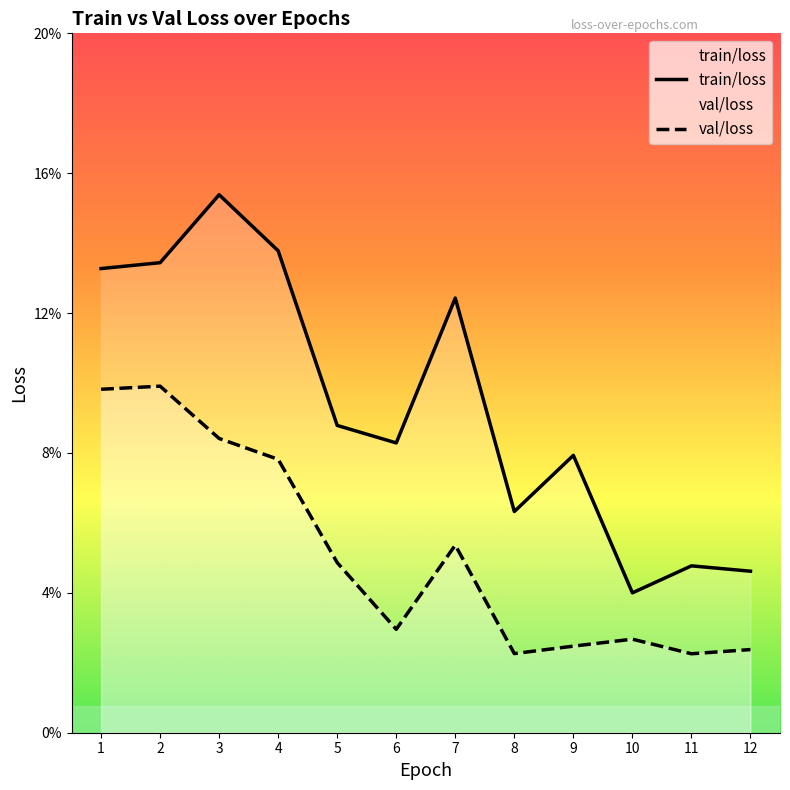

What is the difference between the second highest and minimum values in the val/loss series?

0.1